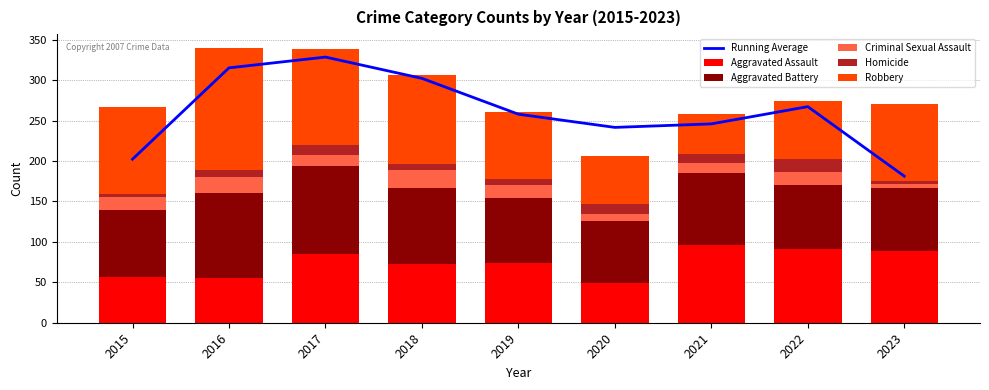

How many data points in Aggravated Battery are less than 82?

4